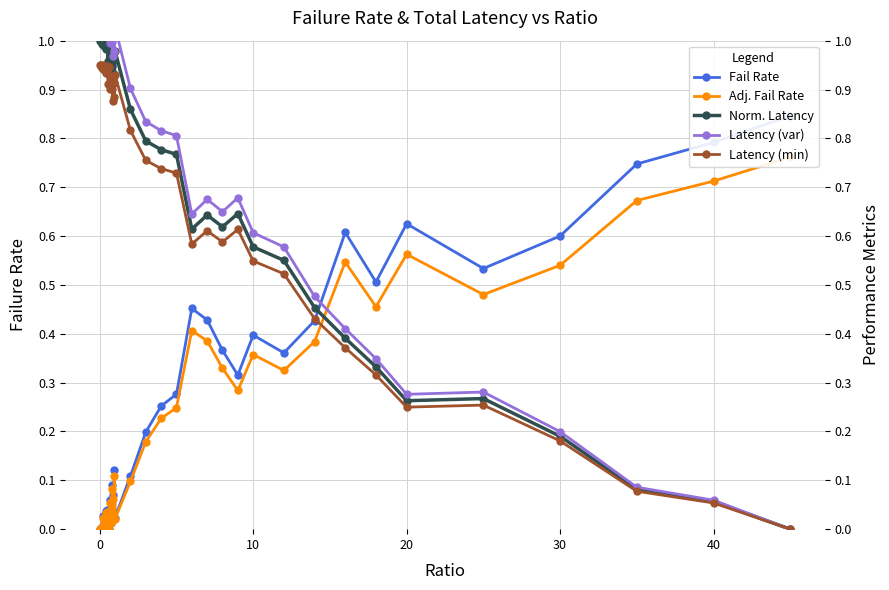

True or false: Latency (min) has more than 1 points higher than both neighbors.

True